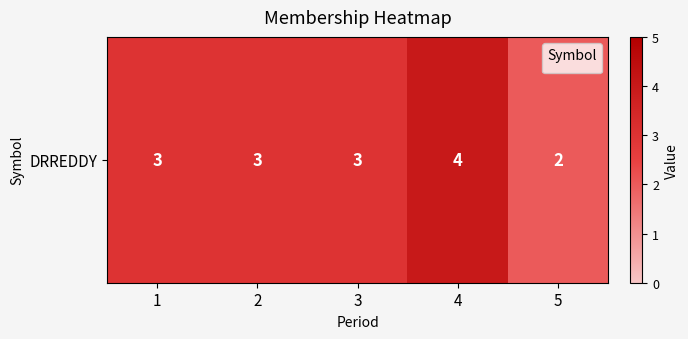

List the labels in order of value, smallest first.

5, 1, 2, 3, 4